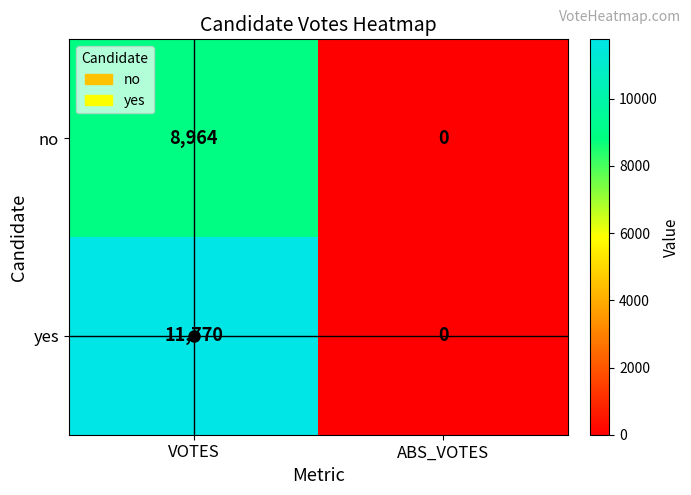

What is the difference between the no values at ABS_VOTES and VOTES?

8964